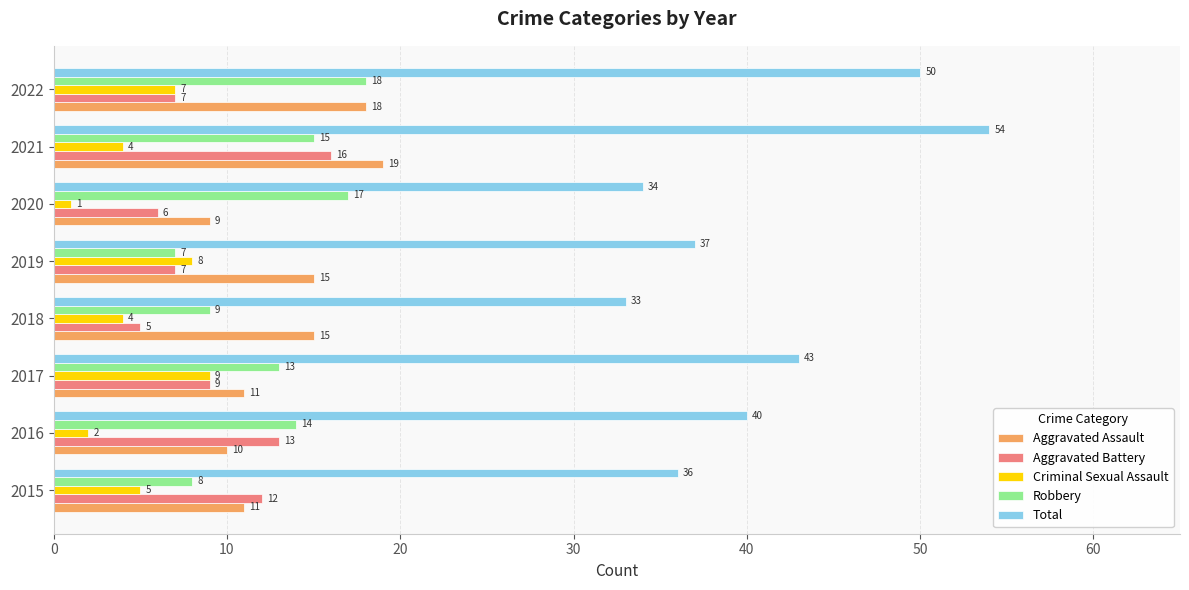

How many values in the Aggravated Battery series are below 9?

4